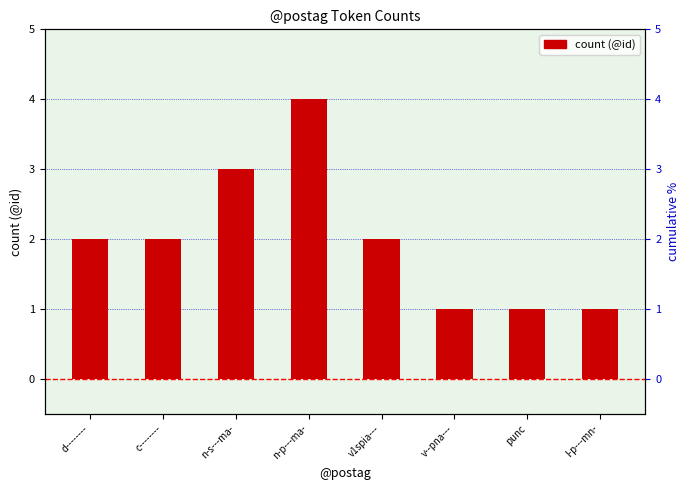

Rank the categories by value from lowest to highest.

v--pna---, punc, l-p---mn-, d--------, c--------, v1spia---, n-s---ma-, n-p---ma-